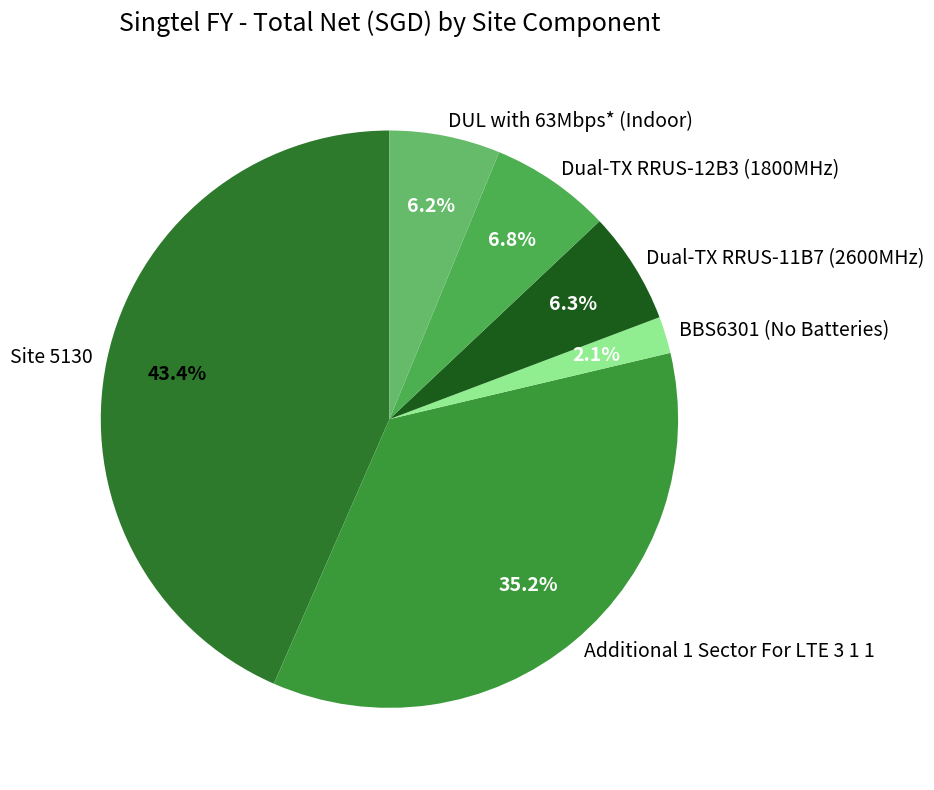

Is Additional 1 Sector For LTE 3 1 1 the majority of the pie?

No